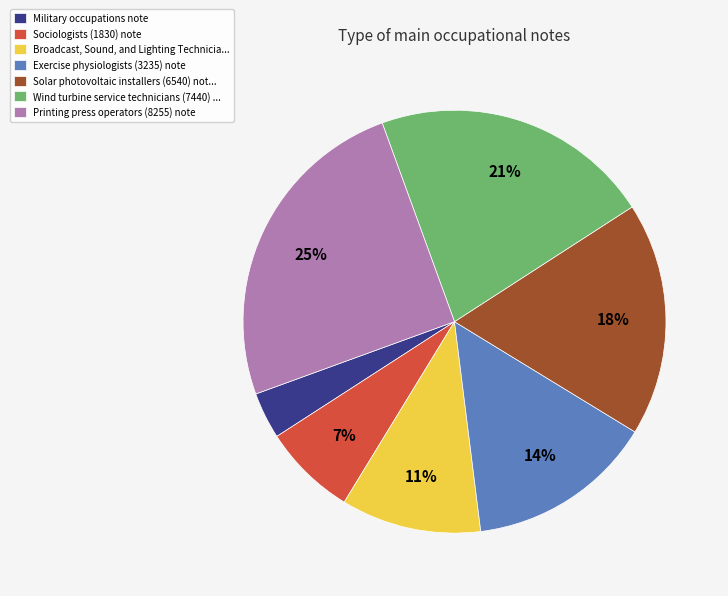

What is the largest slice in the pie chart?

Printing press operators (8255) note